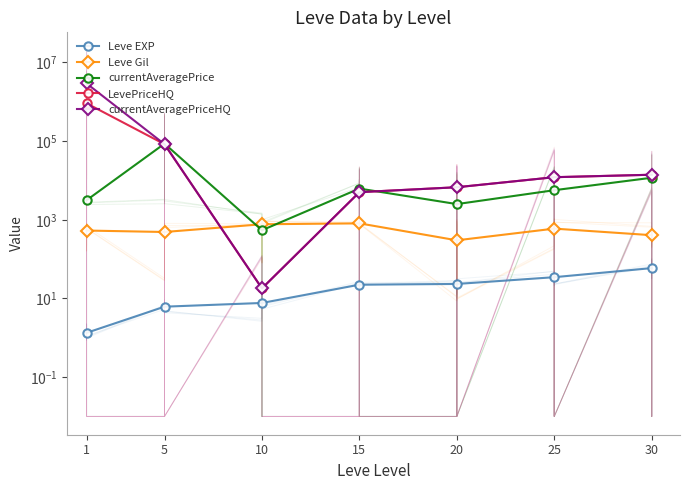

What is the total value across all series at 15?

17083.0